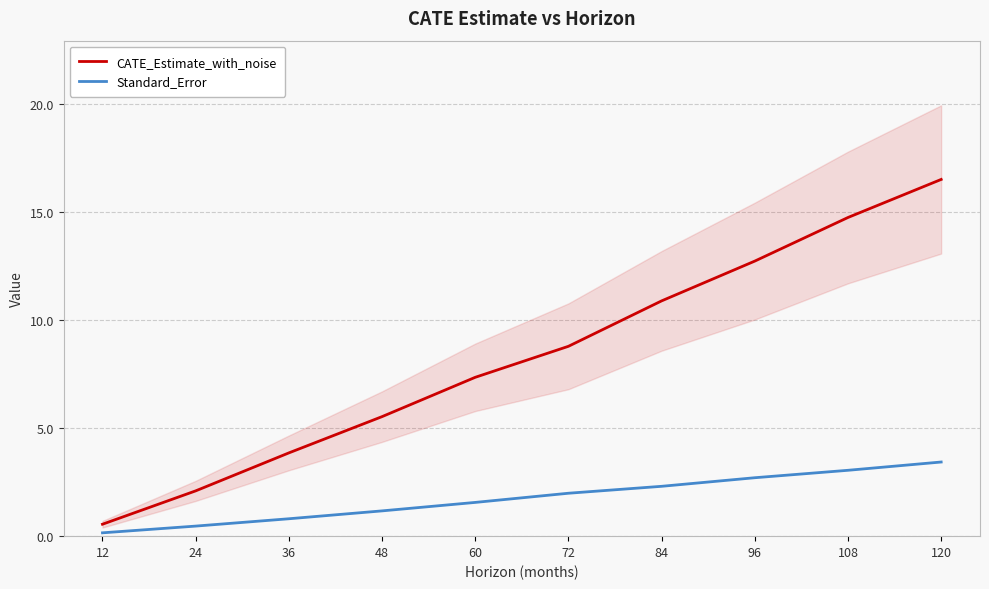

What is the difference between the Standard_Error values at 72 and 108?

1.1